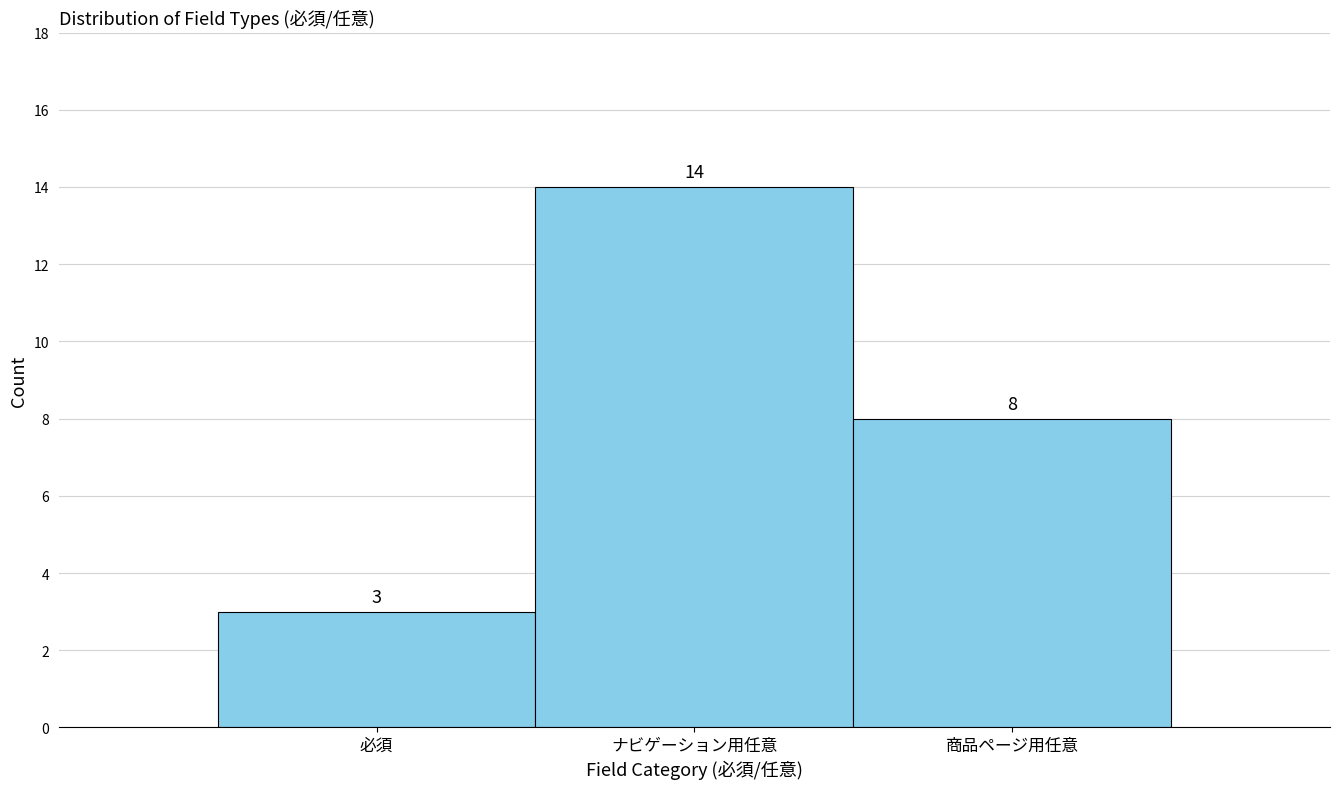

Reading left to right, what are all the values shown in this chart?

3	14	8